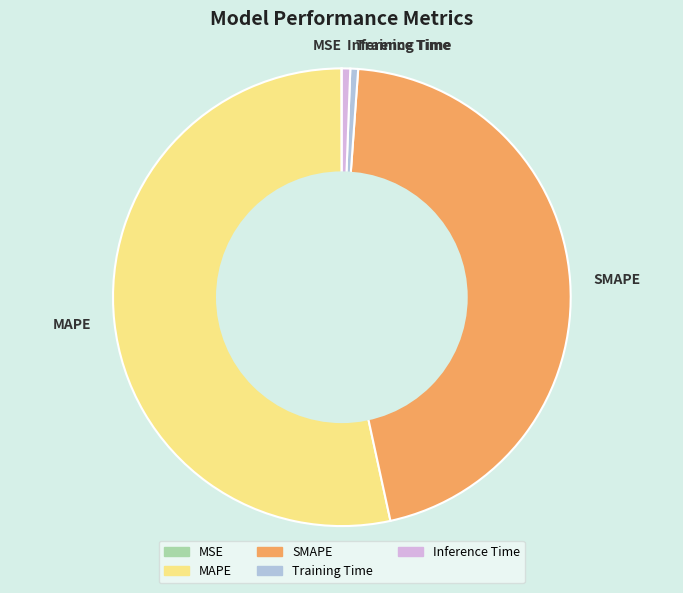

Is it true that MAPE is 53% of the pie?

True